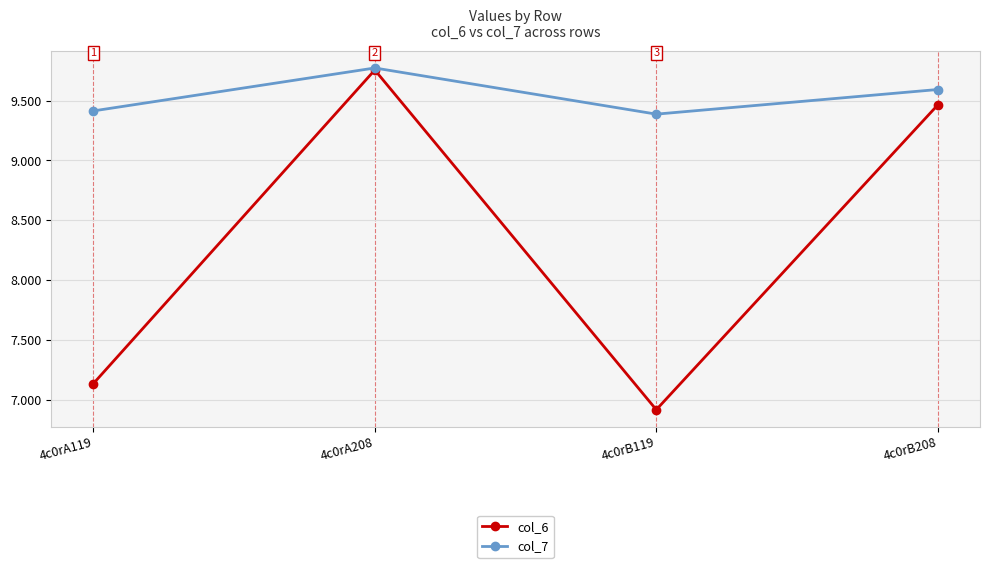

Is it true that col_6 equals 6.9 at 4c0rB119?

True